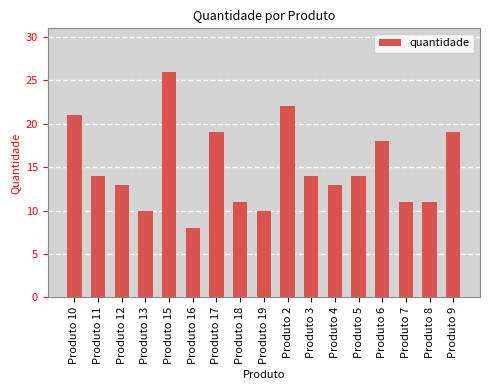

What is the difference between the values at Produto 17 and Produto 15?

7